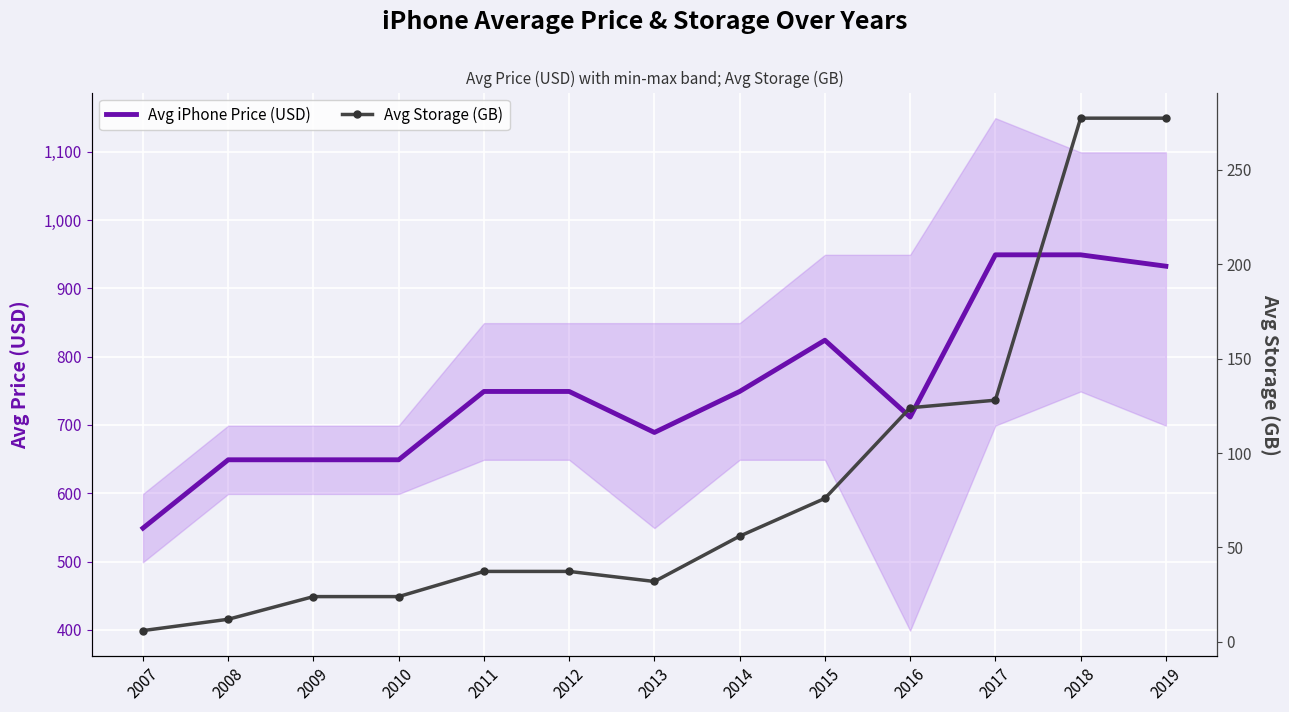

Is it true that Avg iPhone Price (USD) equals 1350.8 at 2015?

False